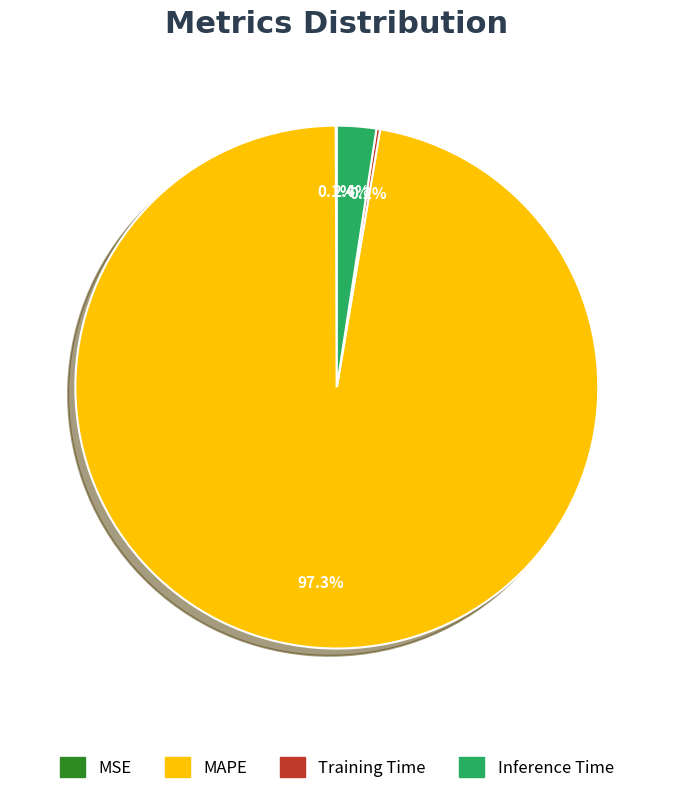

Is MAPE the majority of the pie?

Yes